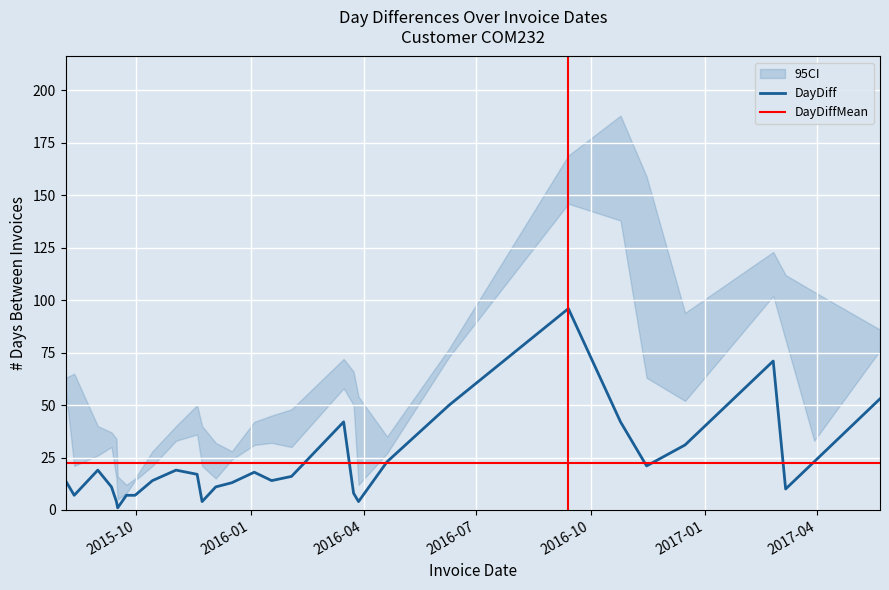

Reading left to right, extract all data points from this chart.

DayDiff: 14.0	7.0	19.0	11.0	4.0	1.0	7.0	7.0	14.0	19.0	17.0	4.0	11.0	13.0	18.0	14.0	16.0	42.0	8.0	4.0	23.0	50.0	96.0	42.0	21.0	31.0	71.0	10.0	23.0	53.0
DayDiffMean: 22.5	22.5	22.5	22.5	22.5	22.5	22.5	22.5	22.5	22.5	22.5	22.5	22.5	22.5	22.5	22.5	22.5	22.5	22.5	22.5	22.5	22.5	22.5	22.5	22.5	22.5	22.5	22.5	22.5	22.5